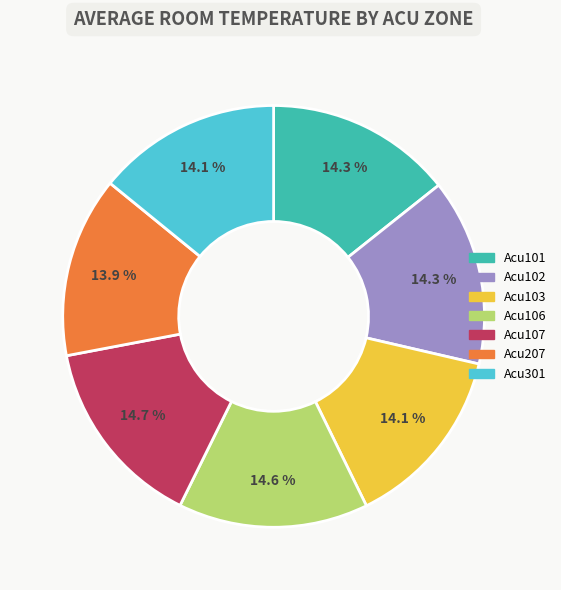

Is there any slice that represents more than half of the pie?

No